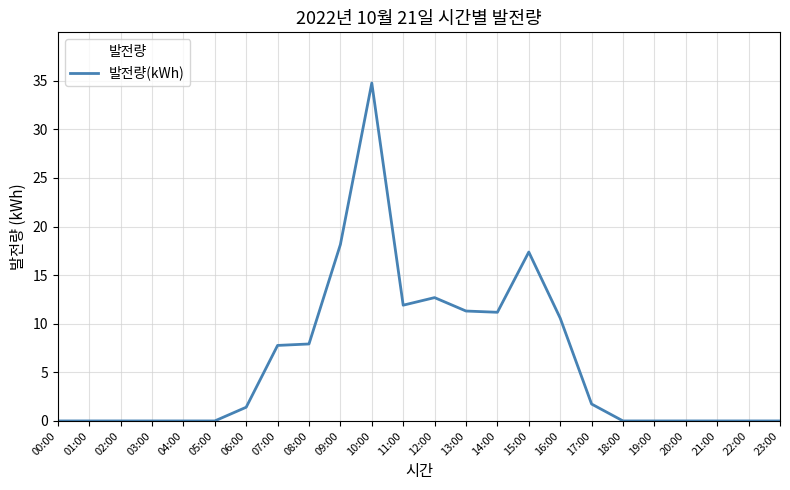

What is the change in value from 10:00 to 11:00?

-22.9